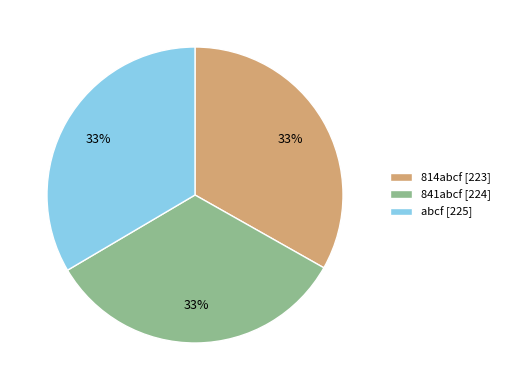

Is the sum of 841abcf [224] and abcf [225] greater than half?

Yes